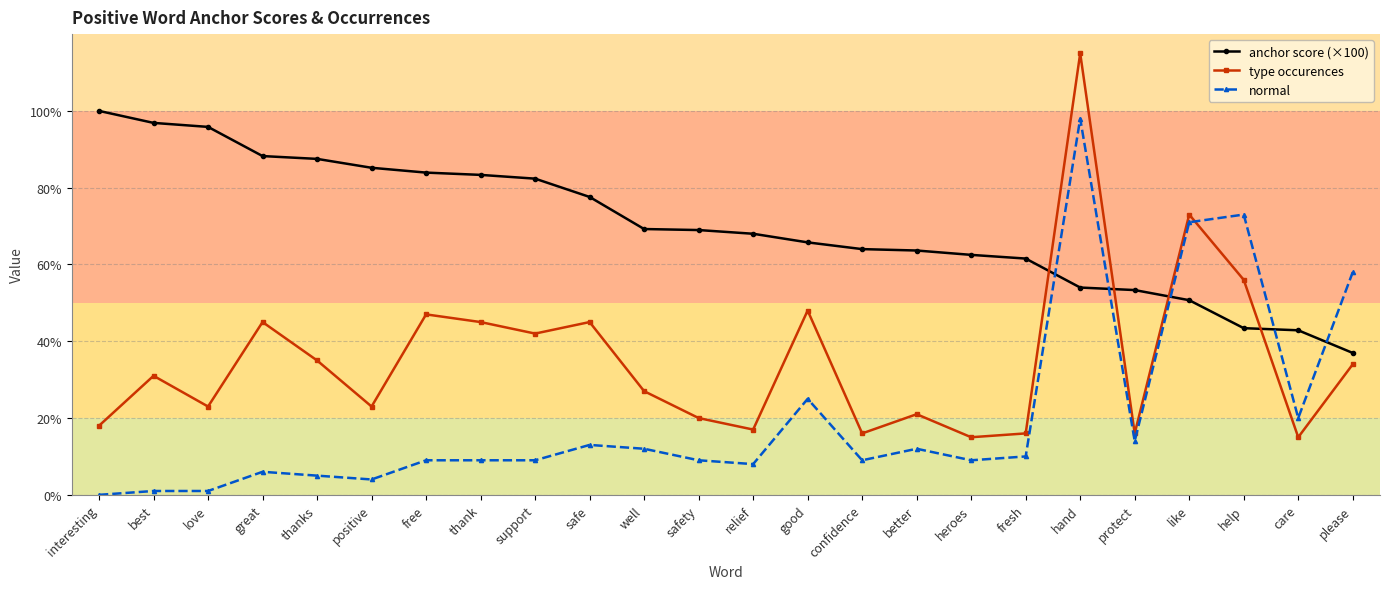

Where do anchor score (×100) and type occurences first cross each other?

fresh and hand